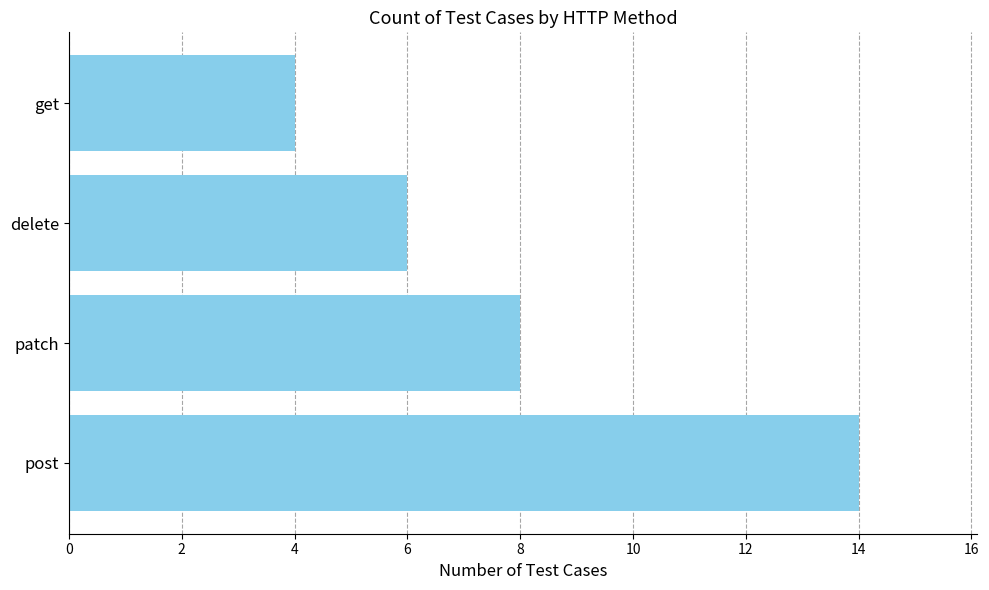

What is the maximum value shown in the chart?

14